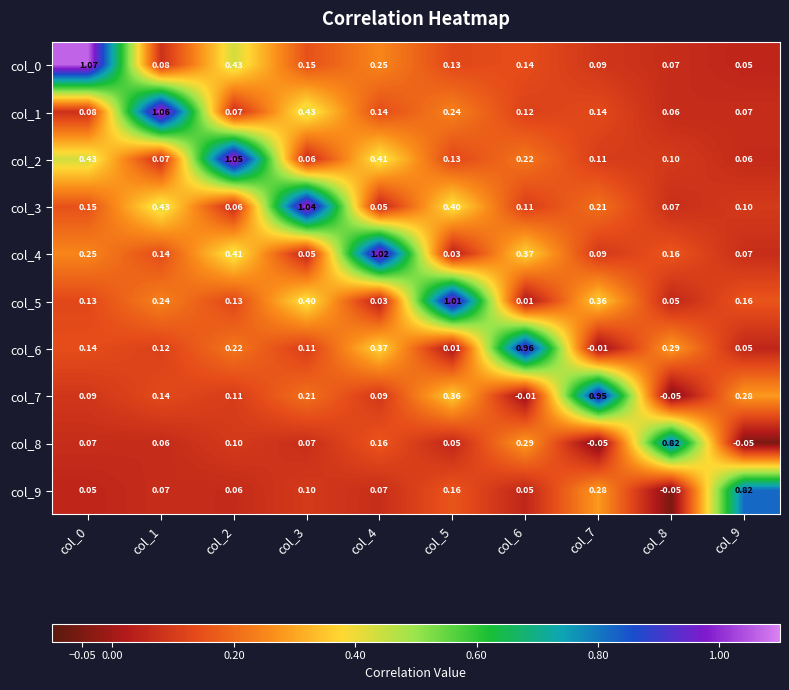

Is the value of col_0 at col_4 greater than the value of col_4 at col_6?

No